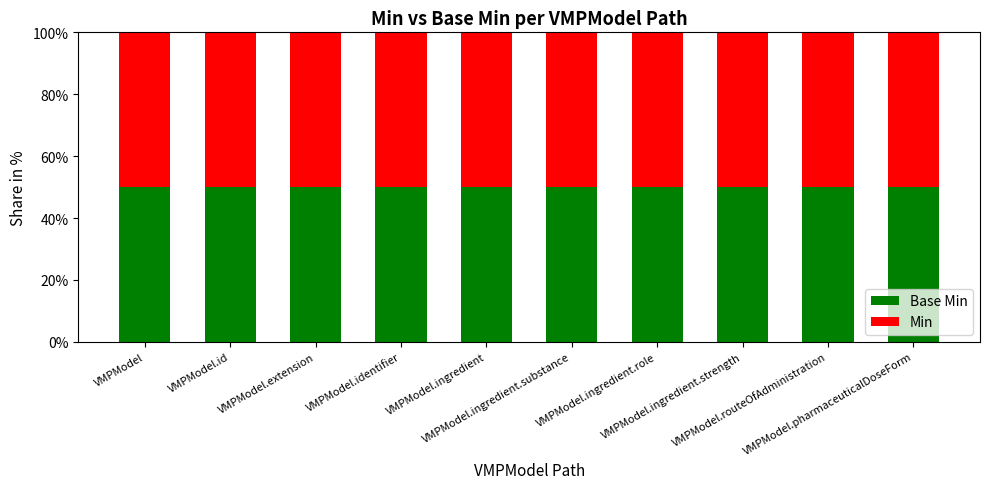

What is the label of the 10th bar from the left?

VMPModel.pharmaceuticalDoseForm